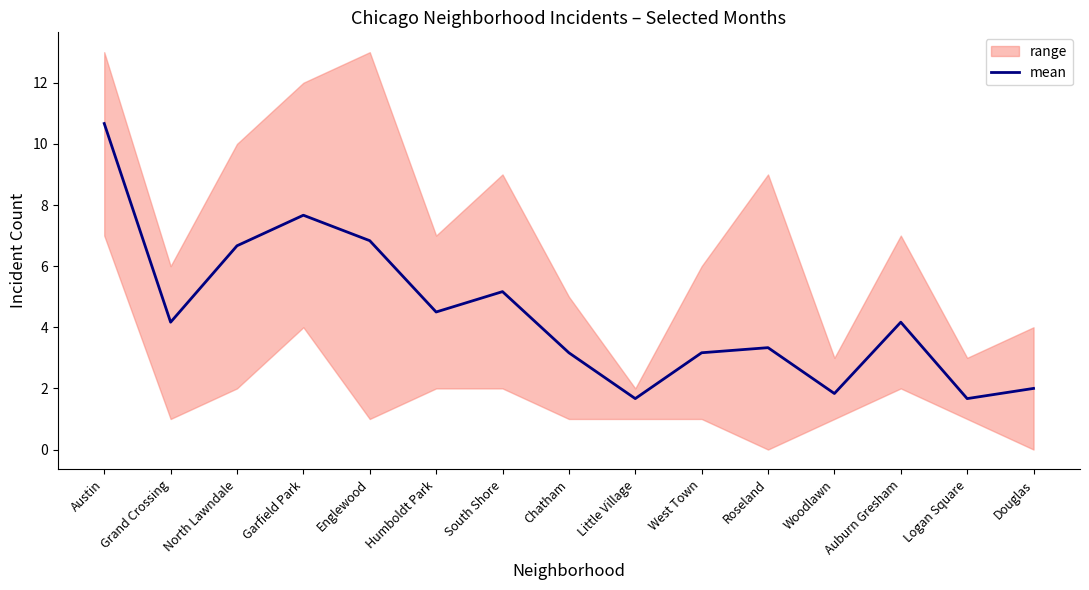

How many interior local valleys (lower than both neighbors) does the data have?

5